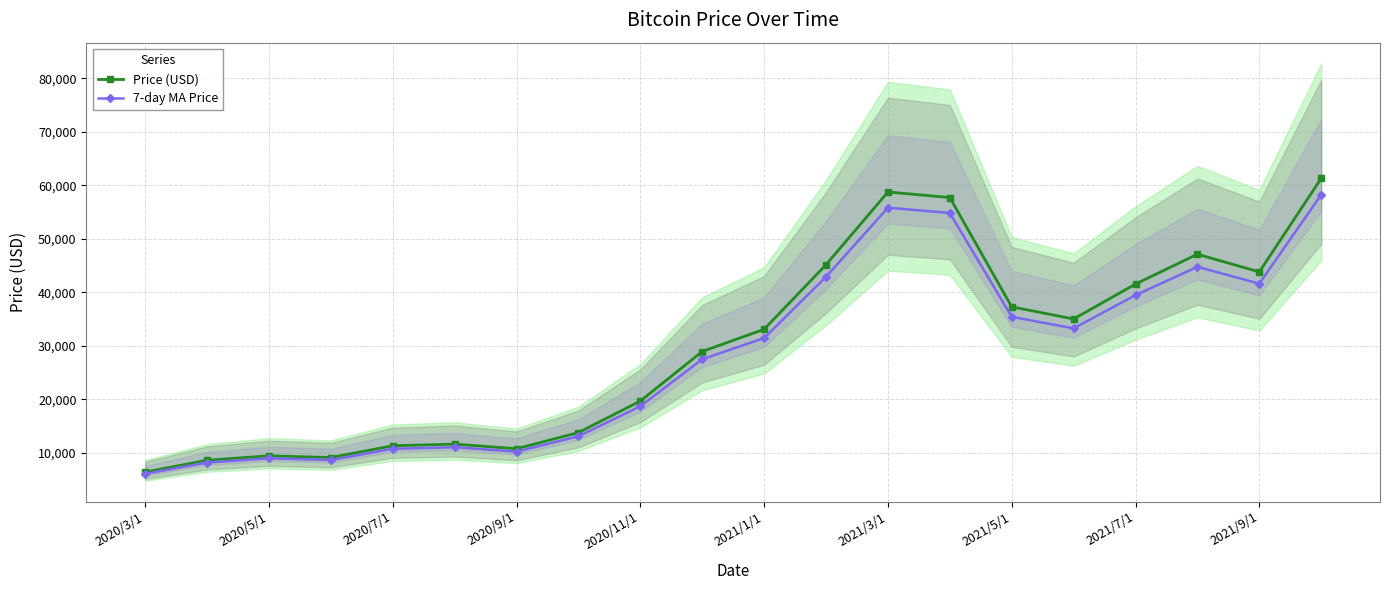

True or false: 7-day MA Price and Price (USD) cross at least once.

False